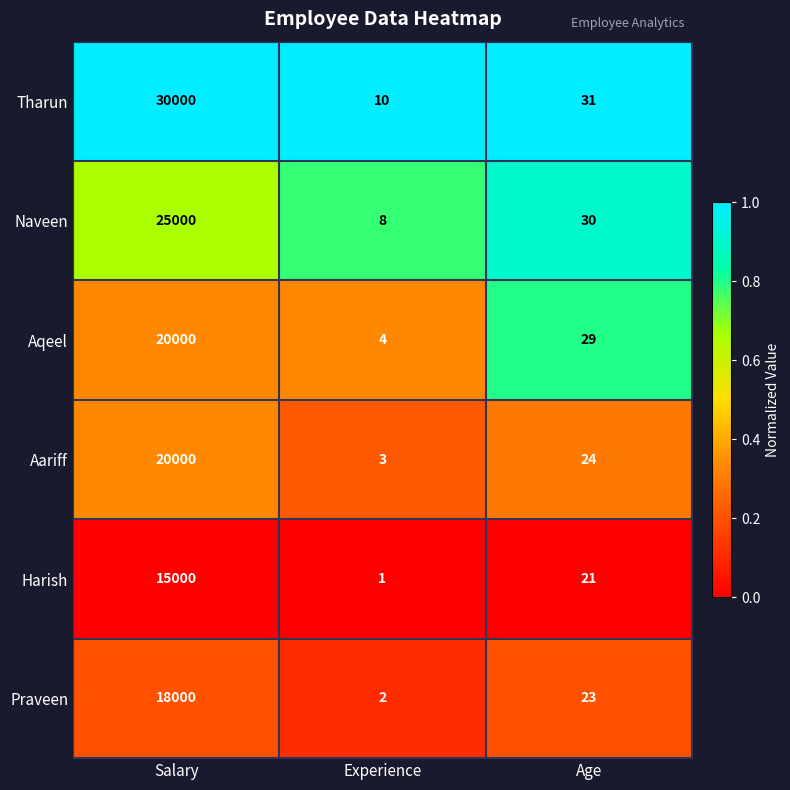

What is the sum of the Praveen values at Salary and Age?

18023